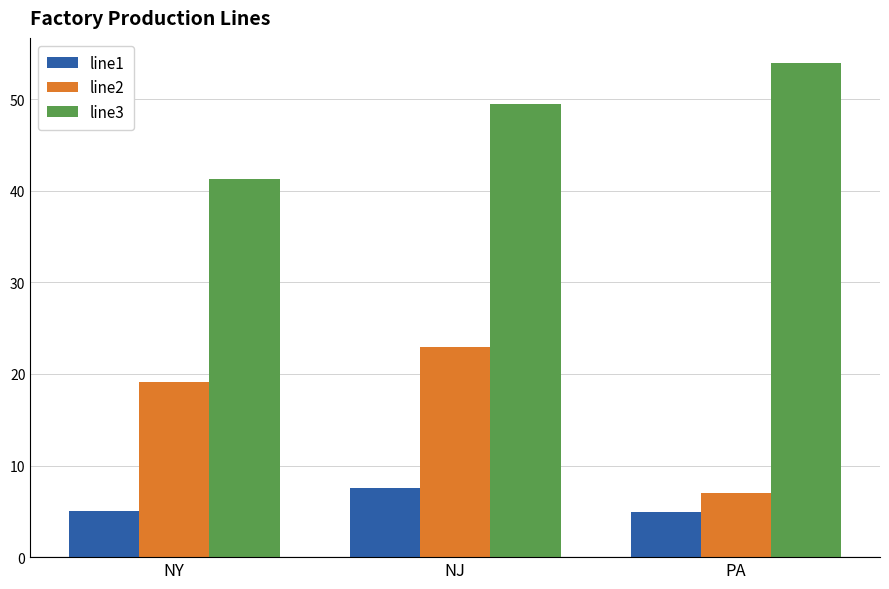

List the series in order of their peak value, highest first.

line3, line2, line1